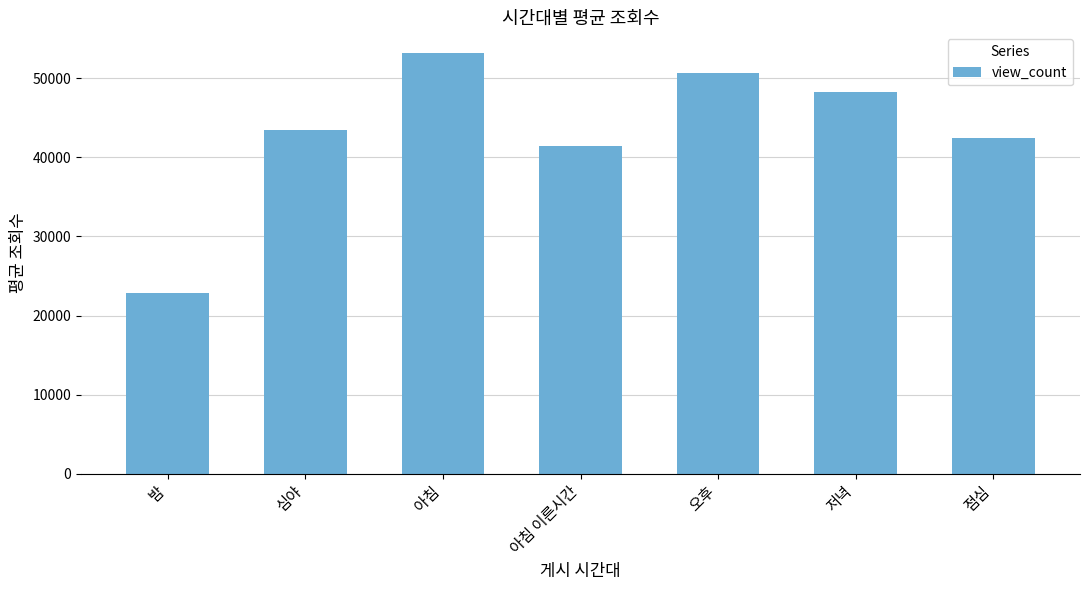

How many bars are there in total?

7